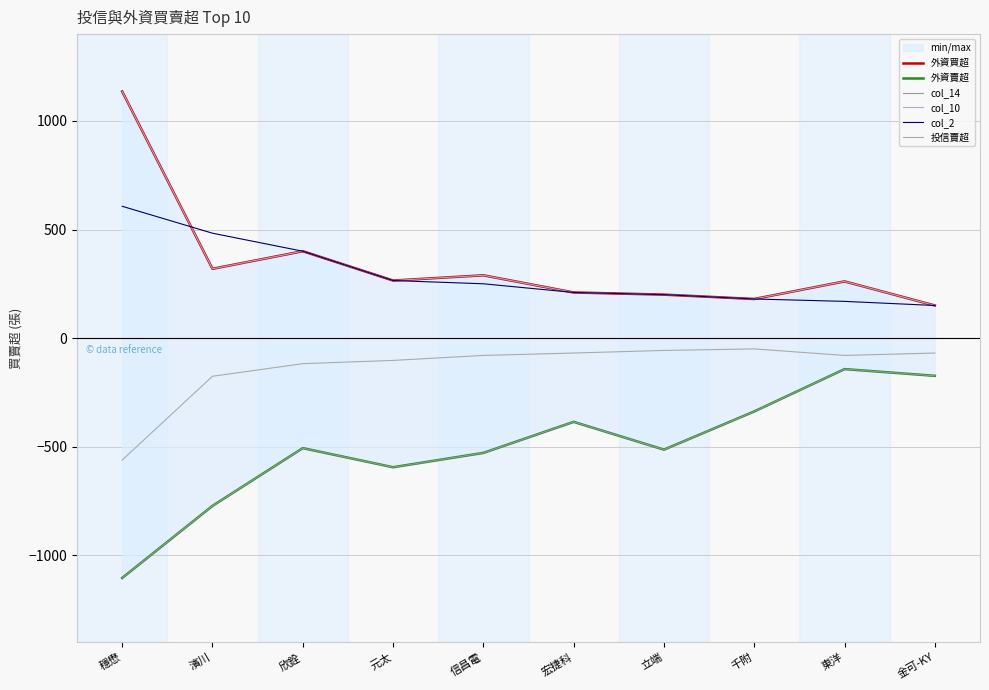

True or false: col_10 and 外資賣超 intersect in this chart.

False